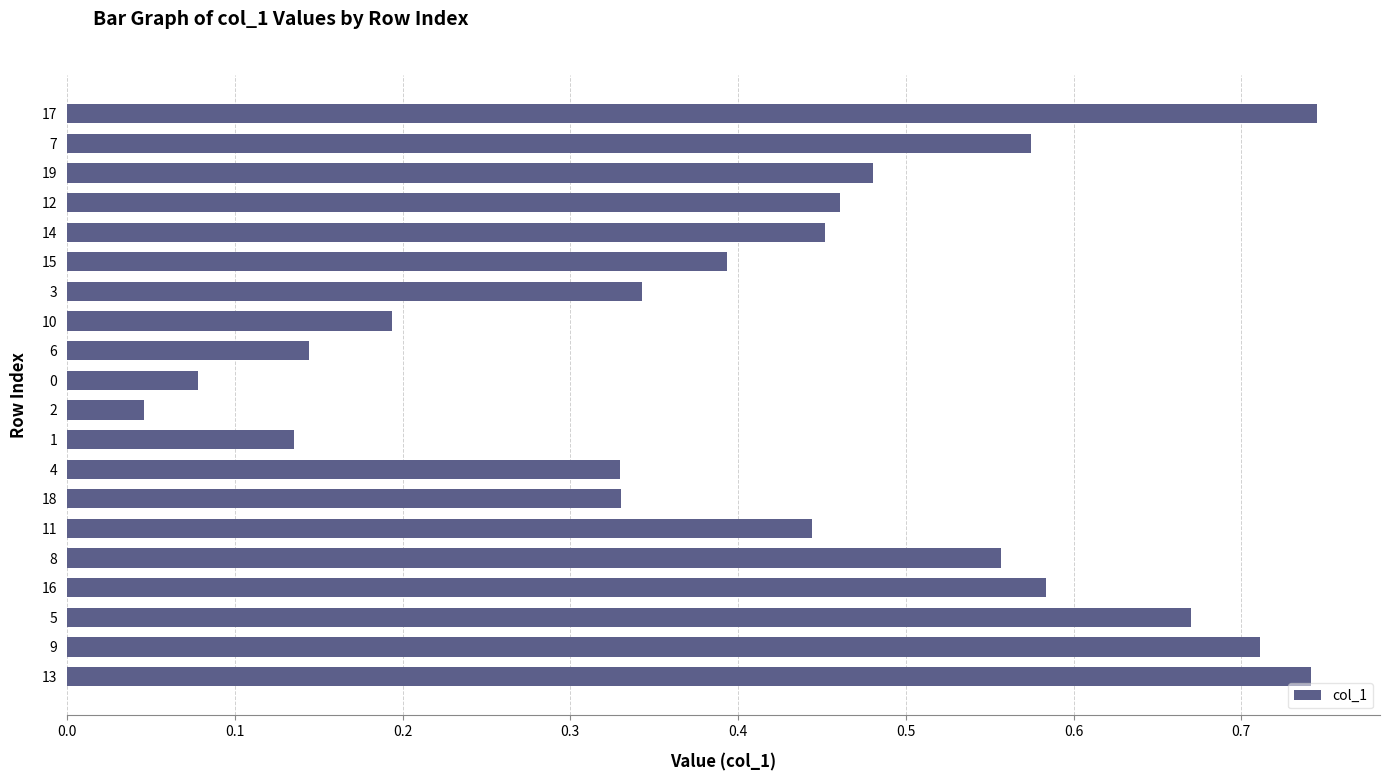

What is the change in value from 3 to 12?

+0.1